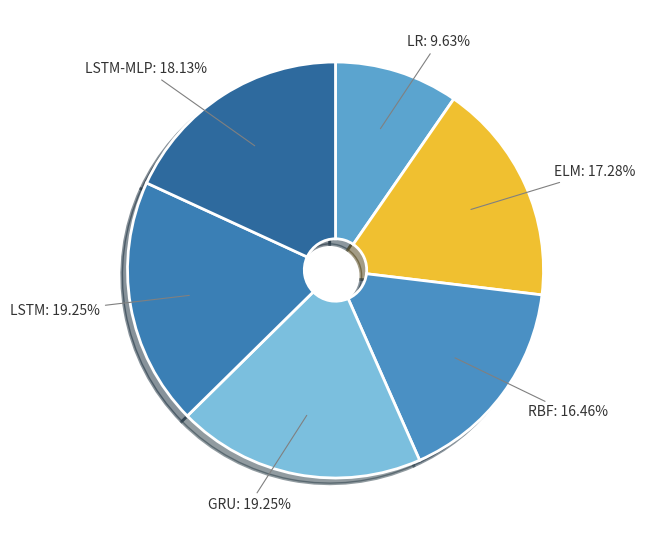

How many slices are in this pie chart?

6